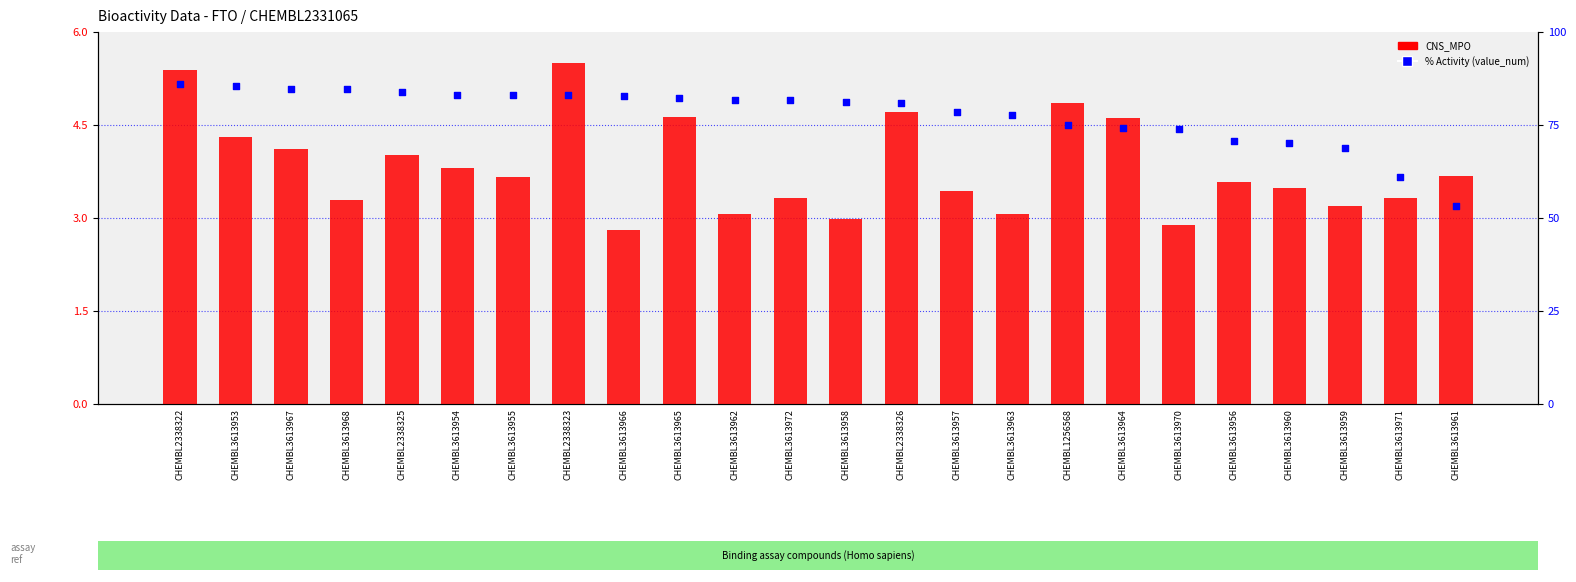

What is the total value across all series at CHEMBL3613955?

86.8